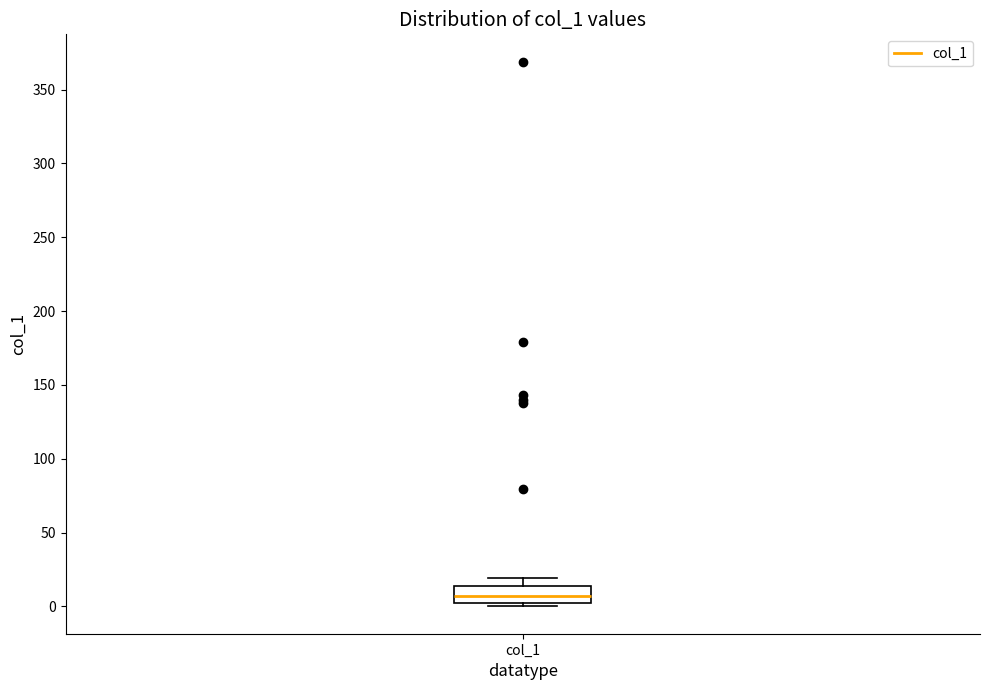

Read this box plot against the y-axis: the position of the median line, the range covered by the box, and the ends of both whiskers. The values are not printed on the chart, so give them approximately, as read against the axis.

median 5, box 0 to 15, whiskers 0 (just below the box's lower edge) to 20